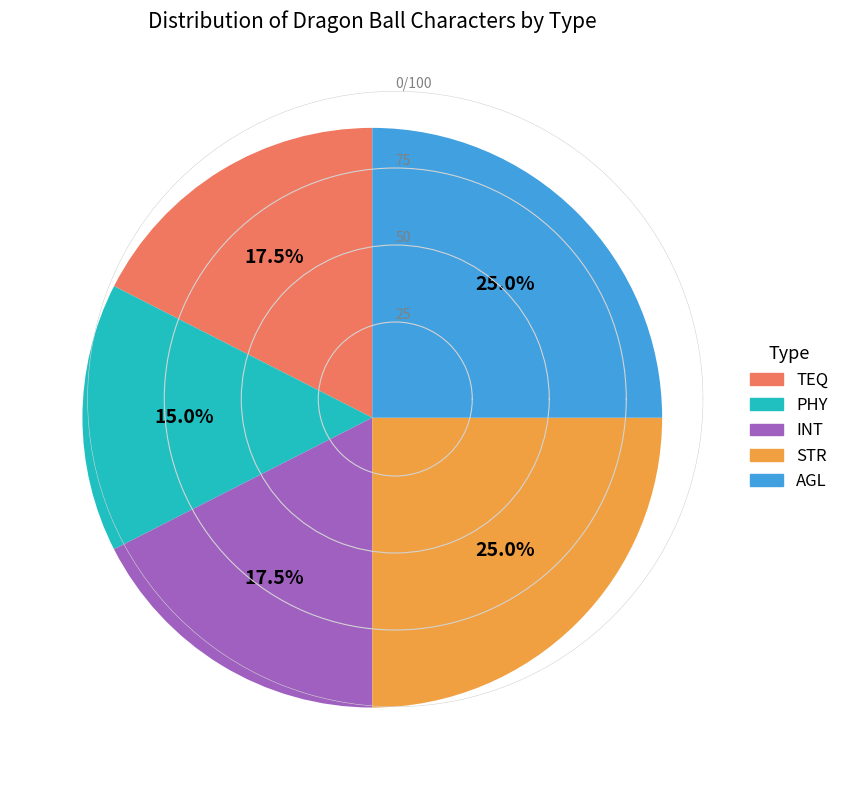

What is the smallest slice in the pie chart?

PHY